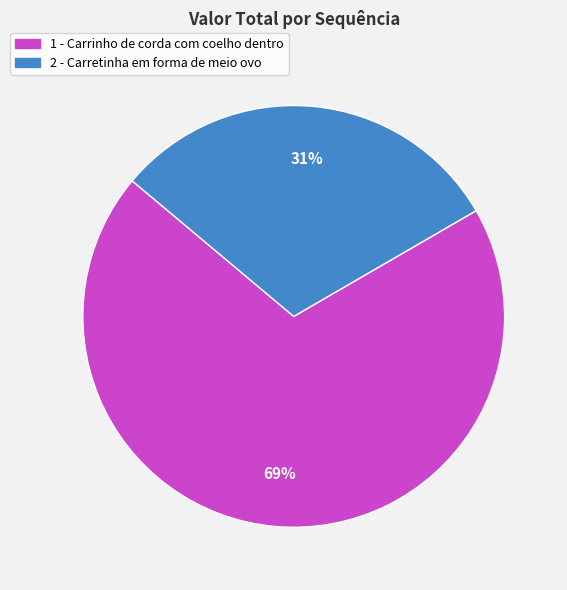

Rank the categories by value from highest to lowest.

1 - Carrinho de corda com coelho dentro, 2 - Carretinha em forma de meio ovo